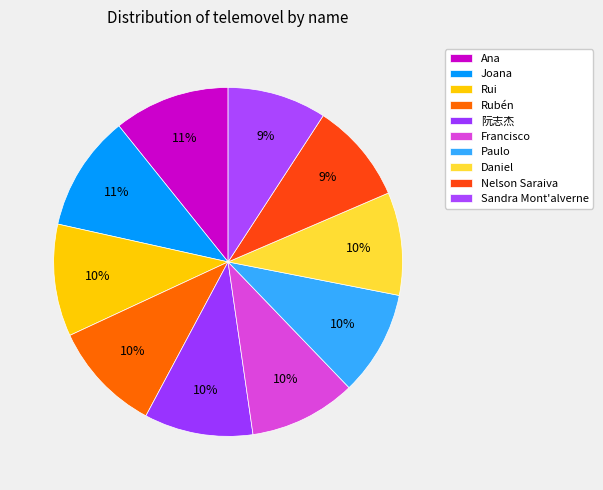

Count the number of slices in the pie.

10